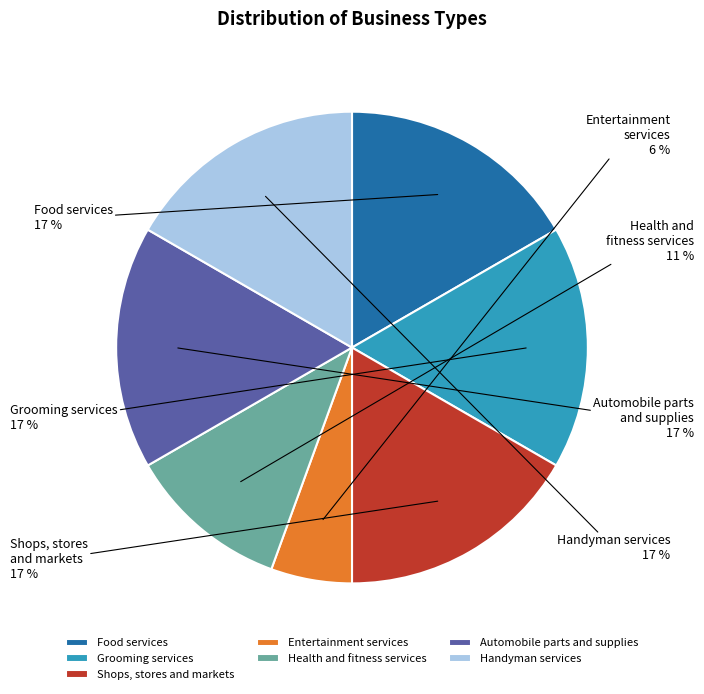

Which slice is the smallest?

Entertainment services